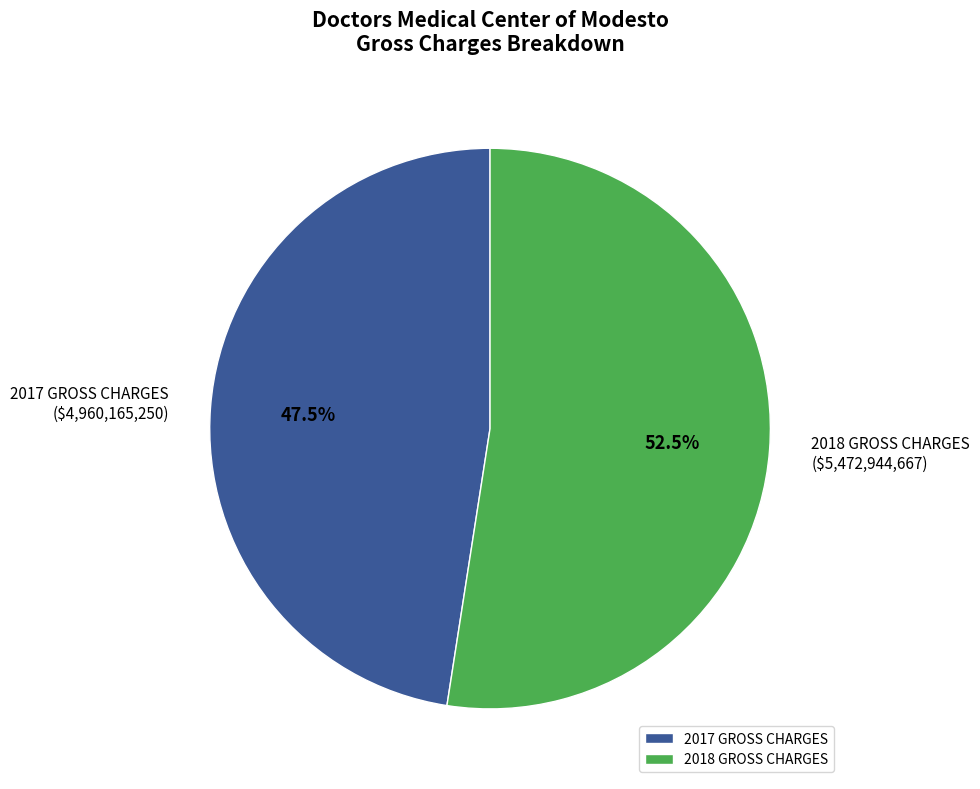

The 2017 GROSS CHARGES slice represents 34% of the pie. True or false?

False